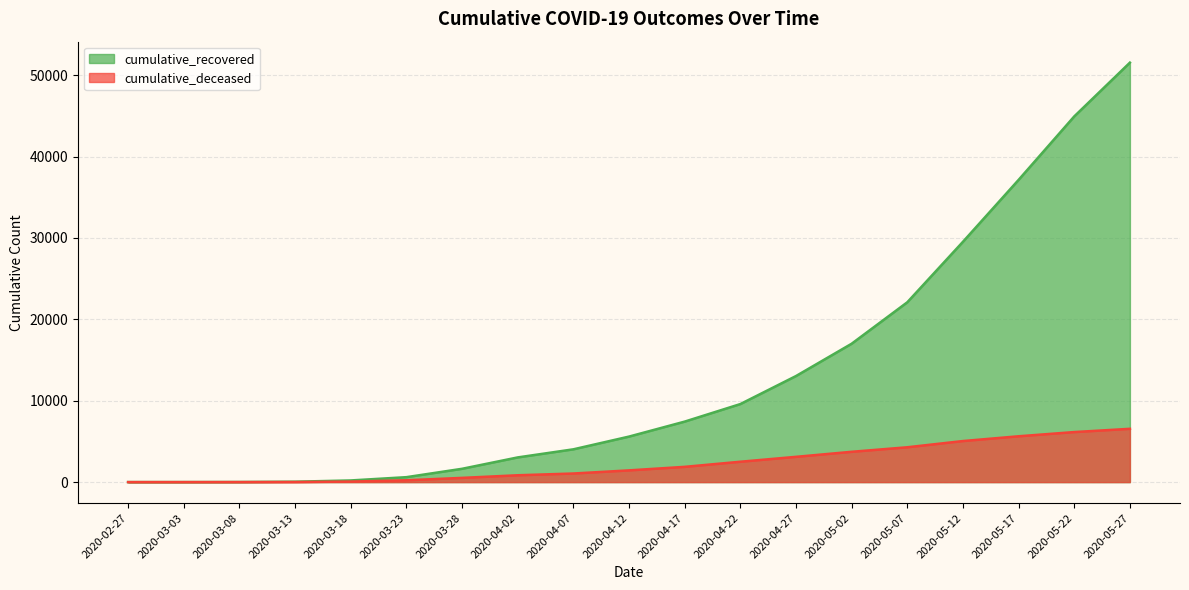

List the series in order of their overall mean, highest first.

cumulative_recovered, cumulative_deceased